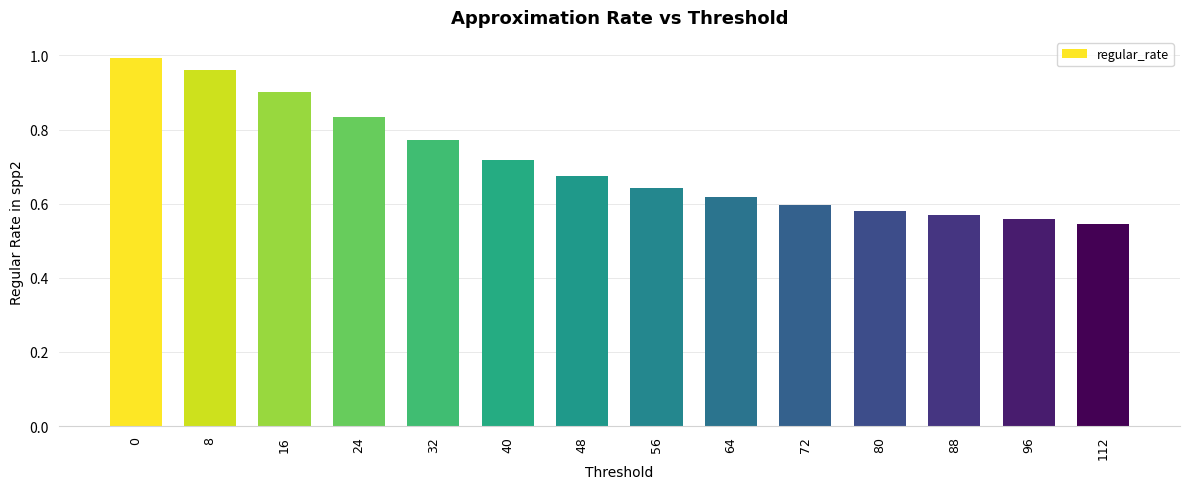

The value at 72 is 0.6. True or false?

True